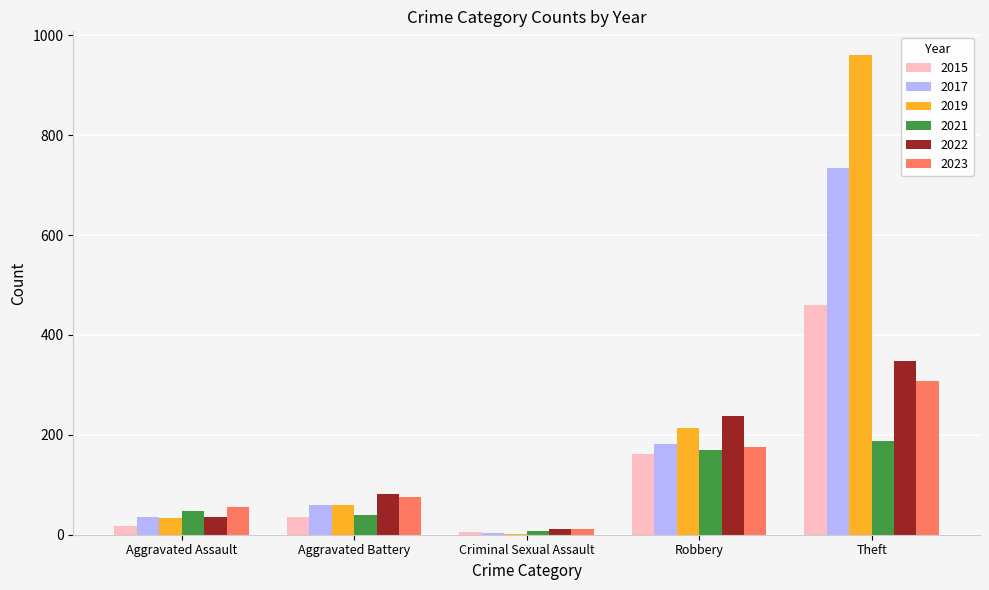

True or false: 2023 has a value of 446 at Theft.

False